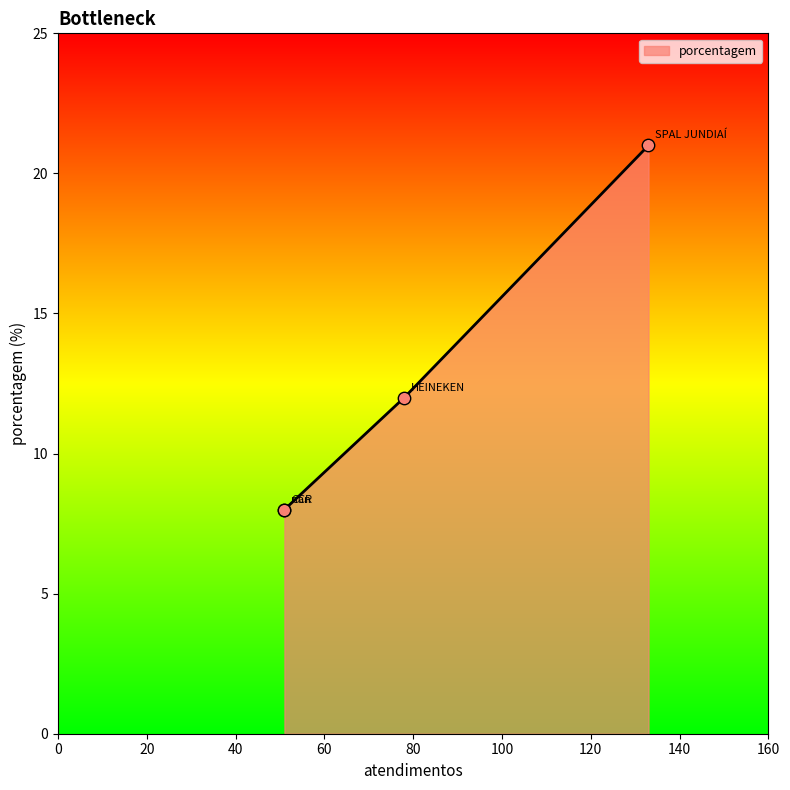

What is the ratio of the value at SPAL JUNDIAÍ to the value at nan?

2.6